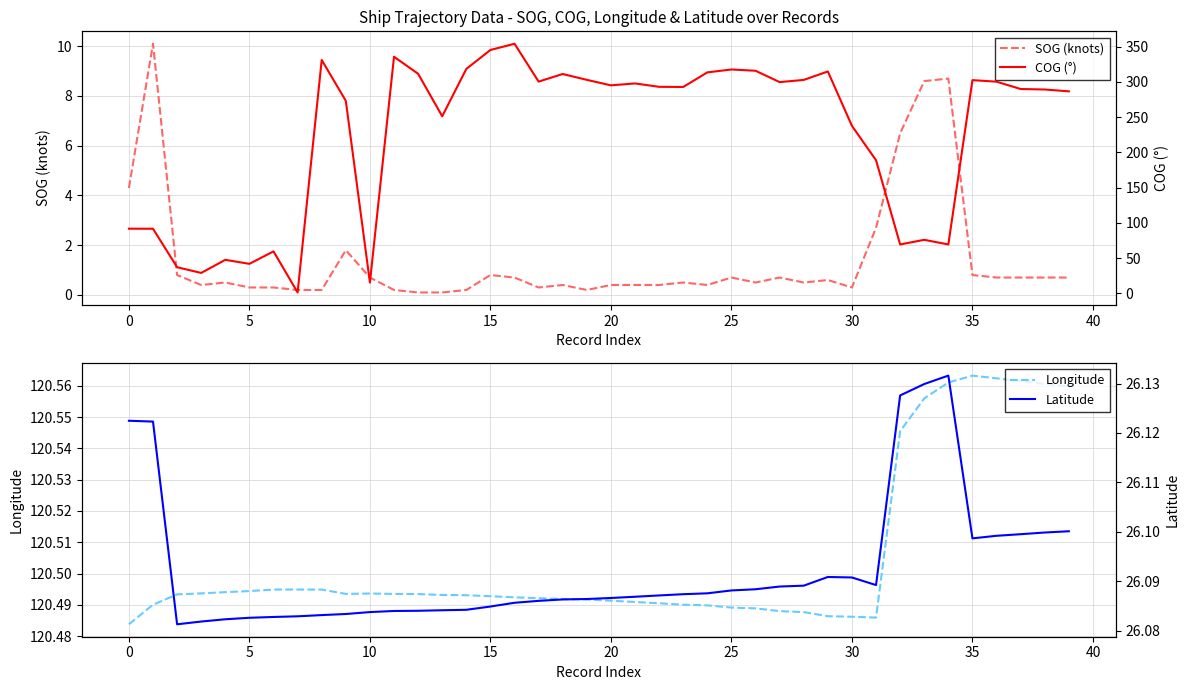

Reading left to right, extract all data points from this chart.

SOG (knots): 4.3	10.1	0.8	0.4	0.5	0.3	0.3	0.2	0.2	1.8	0.7	0.2	0.1	0.1	0.2	0.8	0.7	0.3	0.4	0.2	0.4	0.4	0.4	0.5	0.4	0.7	0.5	0.7	0.5	0.6	0.3	2.7	6.5	8.6	8.7	0.8	0.7	0.7	0.7	0.7
Longitude: 120.5	120.5	120.5	120.5	120.5	120.5	120.5	120.5	120.5	120.5	120.5	120.5	120.5	120.5	120.5	120.5	120.5	120.5	120.5	120.5	120.5	120.5	120.5	120.5	120.5	120.5	120.5	120.5	120.5	120.5	120.5	120.5	120.5	120.6	120.6	120.6	120.6	120.6	120.6	120.6
COG (°): 91.8	91.7	37.1	29.0	47.6	41.9	59.6	1.3	331.2	273.2	15.4	335.8	311.6	251.3	318.5	345.4	354.2	300.5	311.3	303.0	295.2	297.9	293.1	292.9	313.6	317.7	315.9	299.8	302.9	314.9	237.7	188.9	69.4	76.0	69.4	302.6	300.4	290.0	289.3	286.7
Latitude: 26.1	26.1	26.1	26.1	26.1	26.1	26.1	26.1	26.1	26.1	26.1	26.1	26.1	26.1	26.1	26.1	26.1	26.1	26.1	26.1	26.1	26.1	26.1	26.1	26.1	26.1	26.1	26.1	26.1	26.1	26.1	26.1	26.1	26.1	26.1	26.1	26.1	26.1	26.1	26.1